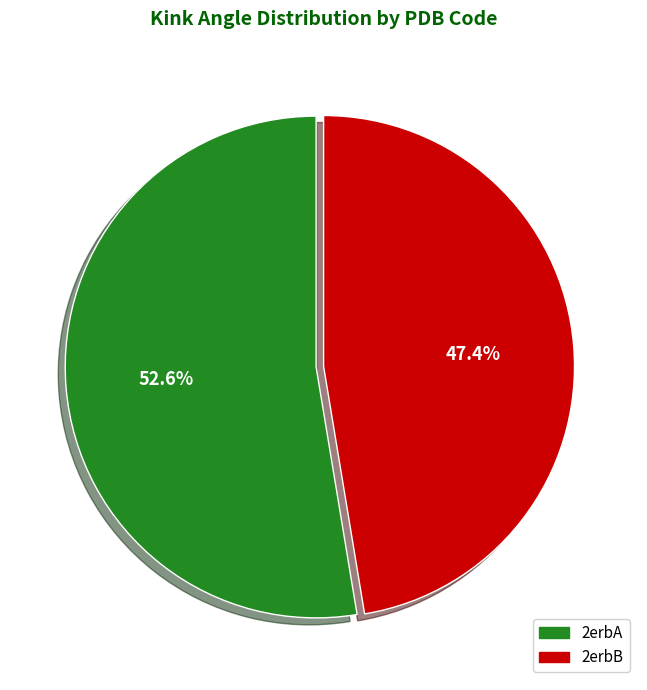

Which category has the smallest portion of the pie?

2erbB